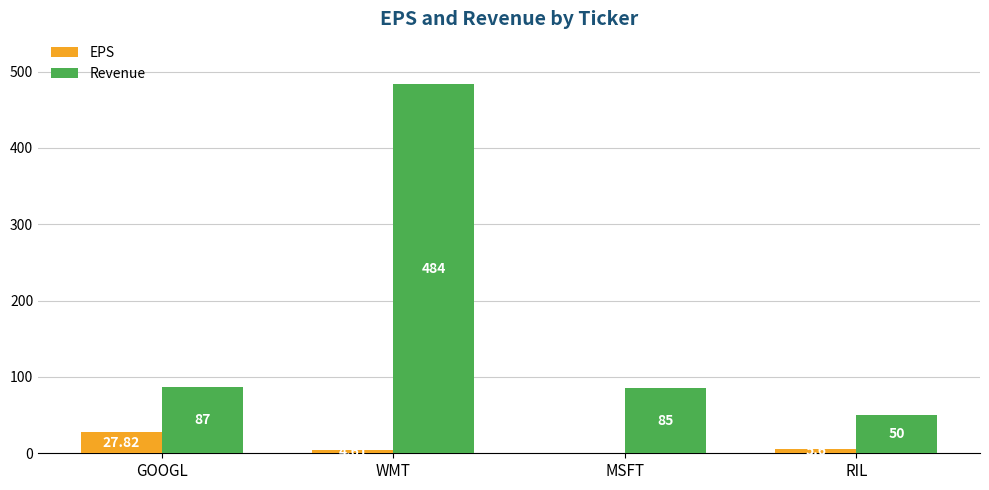

At which category does the chart reach its peak across all series?

WMT